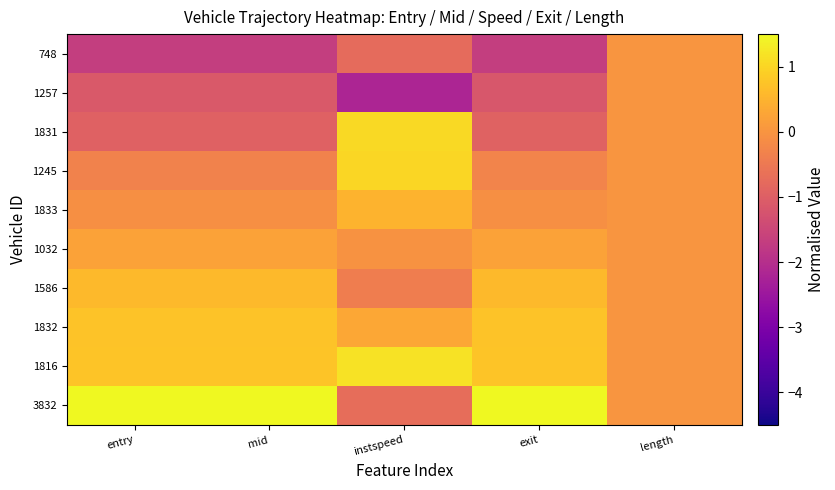

List the series in order of their peak value, lowest first.

748, 1257, 1032, 1833, 1586, 1832, 1245, 1831, 1816, 3832